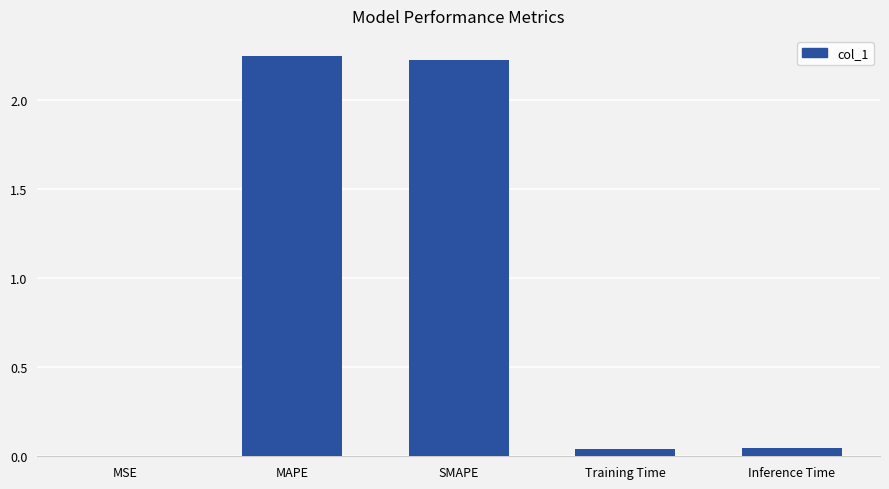

At which category does the chart reach its peak across all series?

MAPE